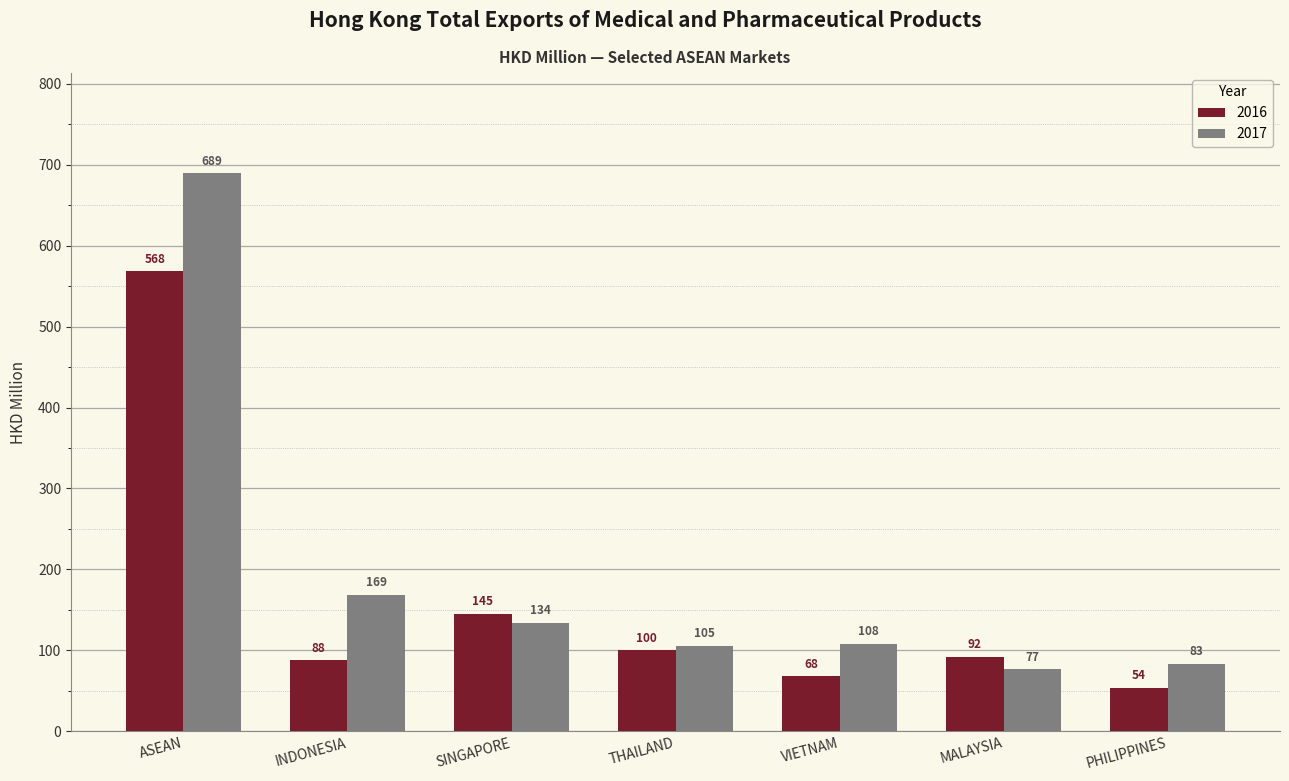

What is the spread (max minus min) of values at INDONESIA?

81.0